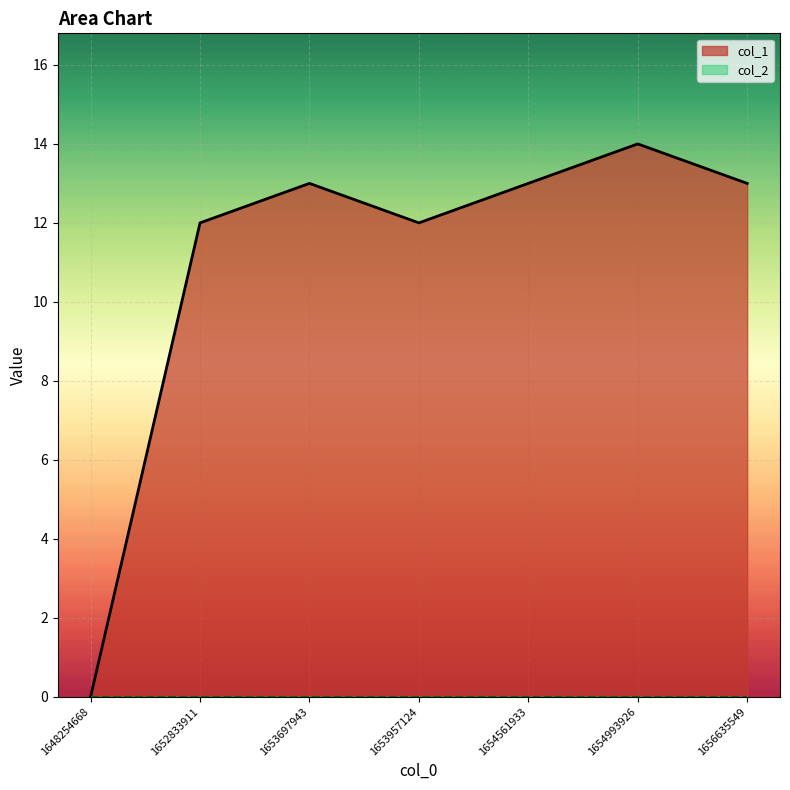

The value at 1653957124 is 12. True or false?

True